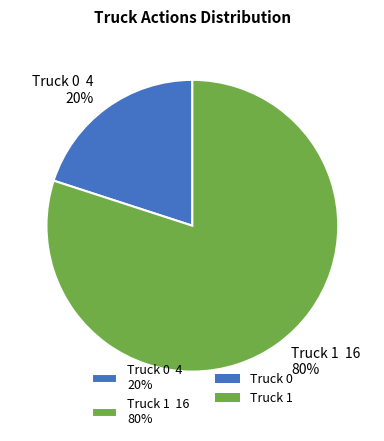

What is the largest slice in the pie chart?

Truck 1